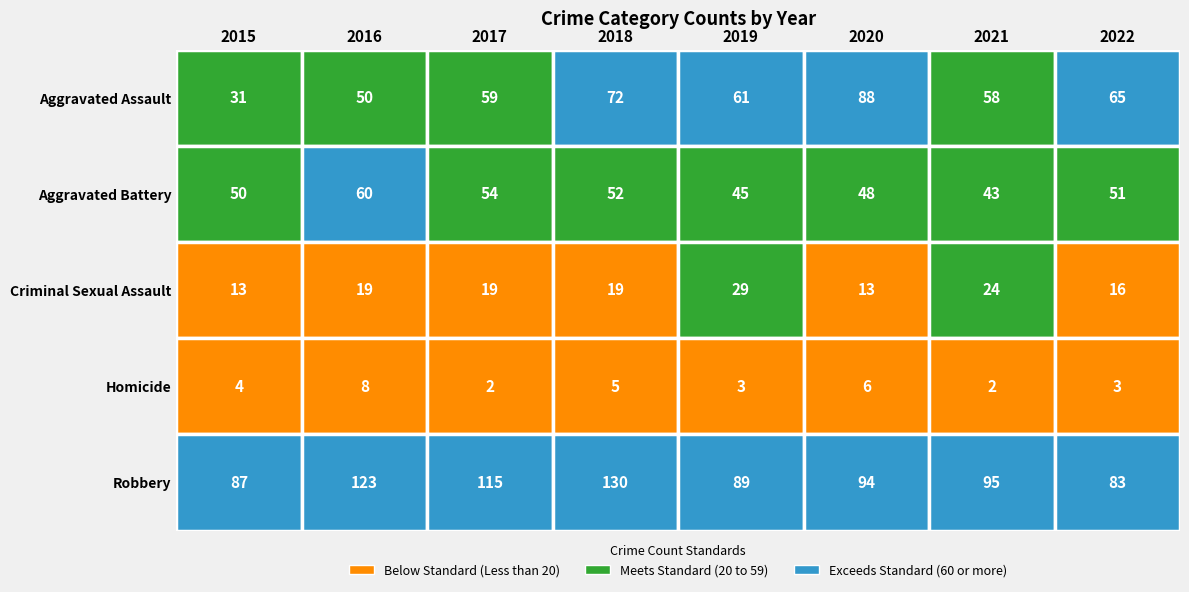

What value does the Robbery series have at 2019, to the nearest 5?

90